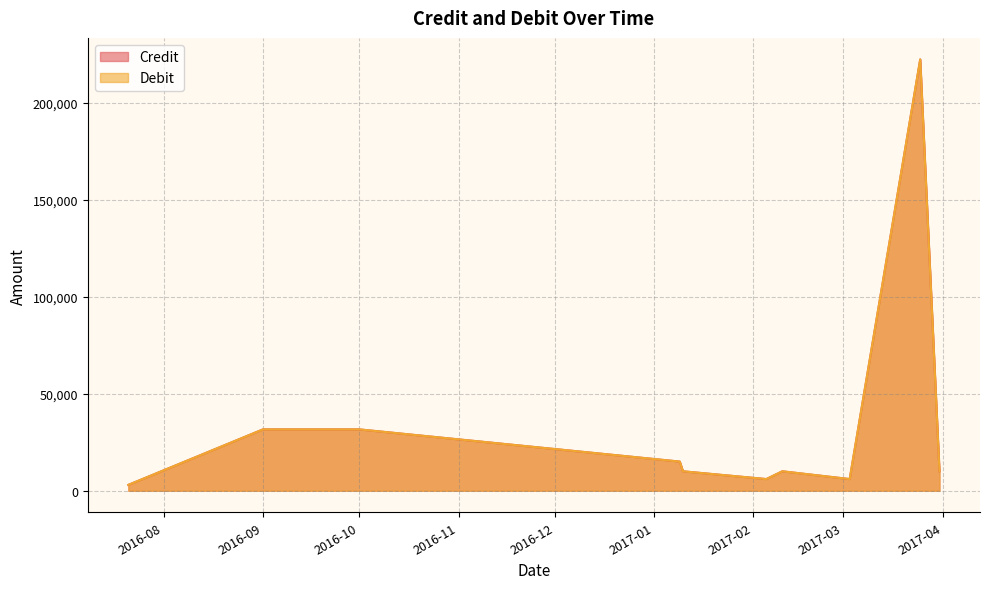

After their last crossing, which series has the higher values: Credit or Debit?

Credit